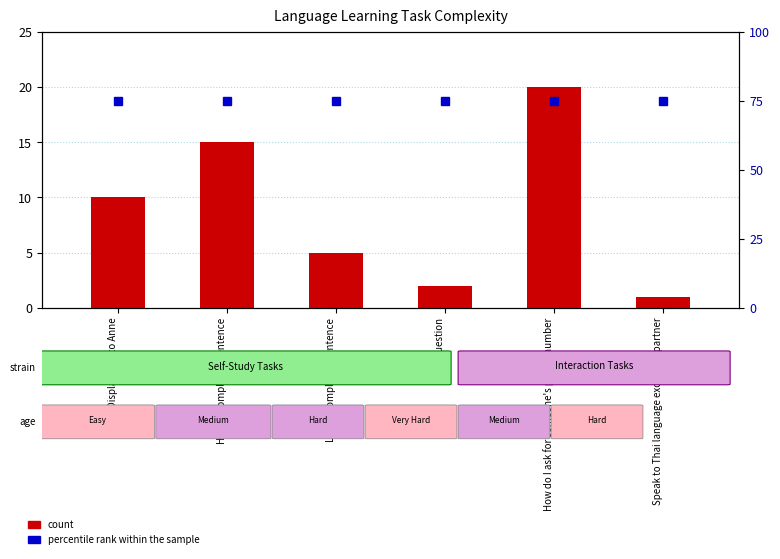

Which category has the highest value in the count series?

How do I ask for someone's phone number